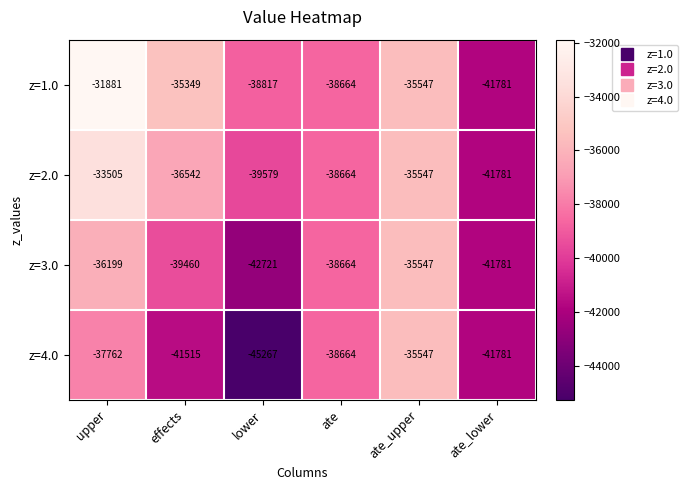

How many data points does each series have?

6